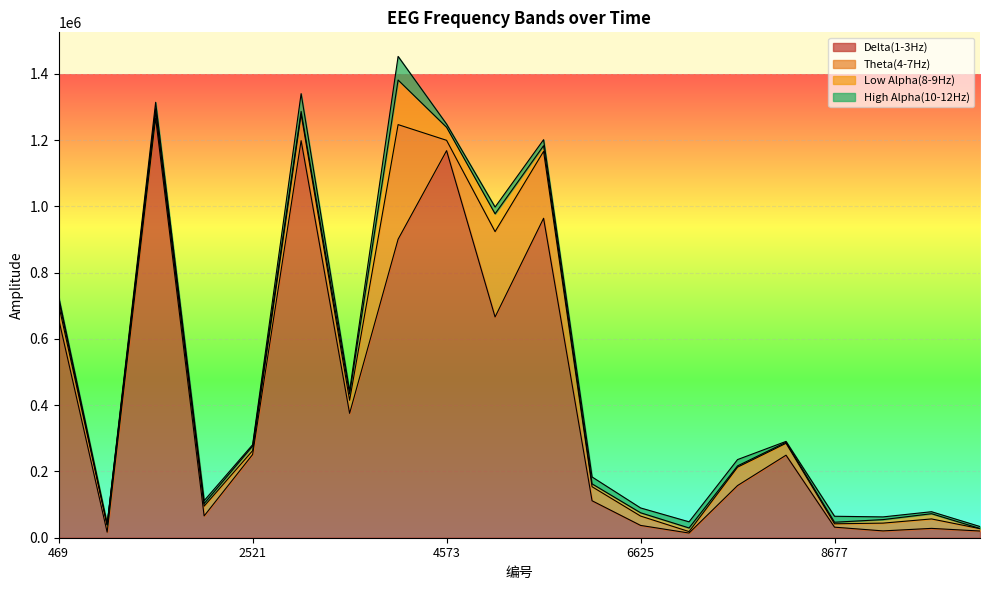

Does the chart display data point markers on the line(s)?

No